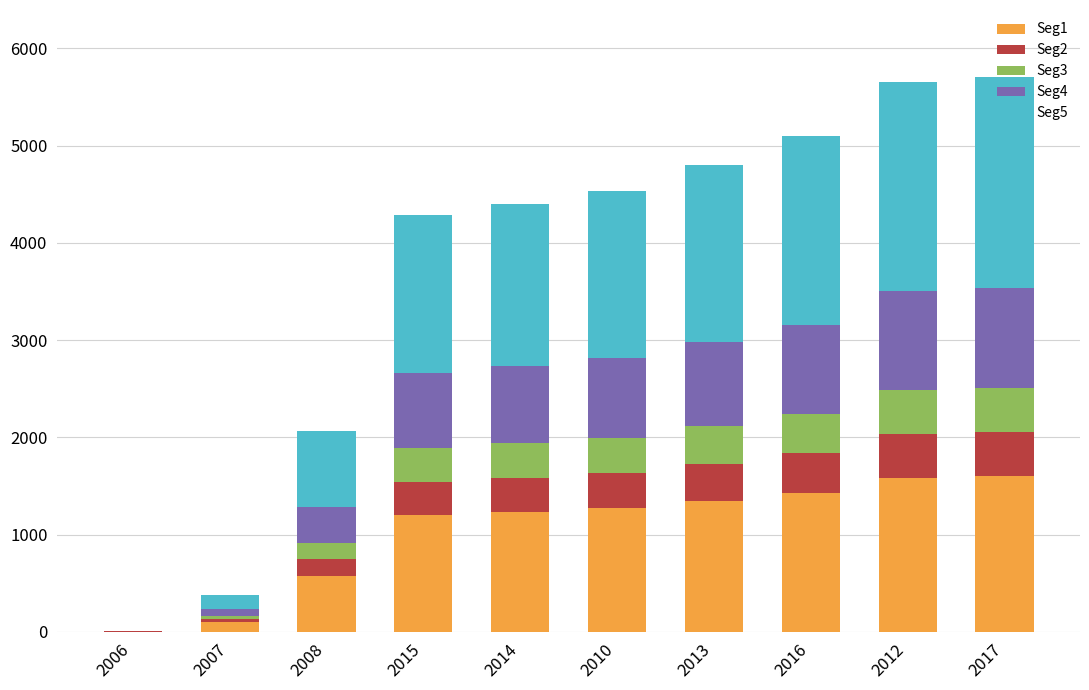

True or false: Seg1 has a value of 1926.8 at 2010.

False